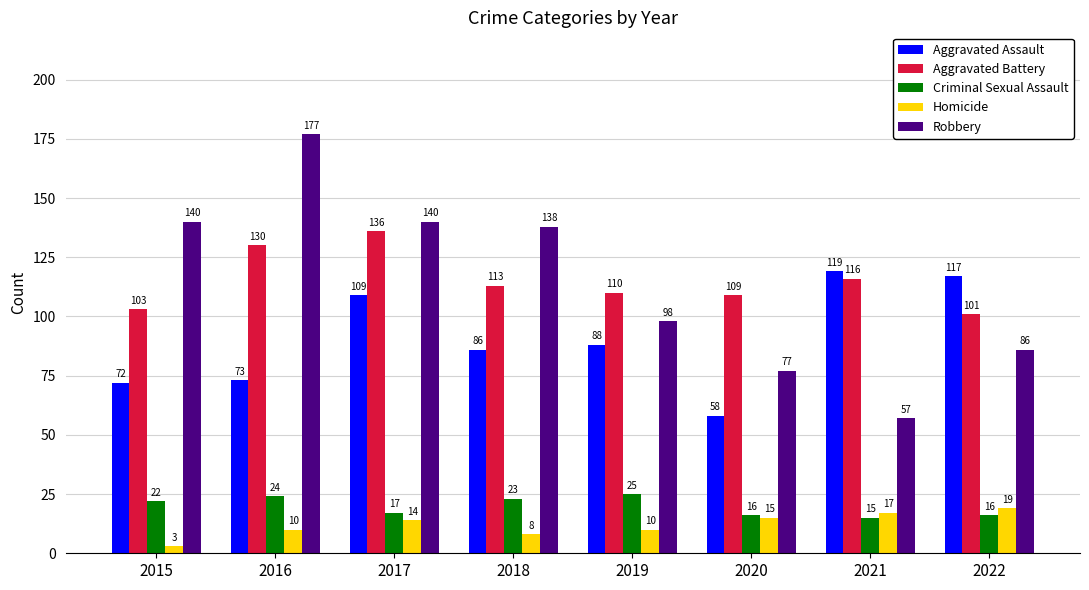

List the series in order of their peak value, lowest first.

Homicide, Criminal Sexual Assault, Aggravated Assault, Aggravated Battery, Robbery